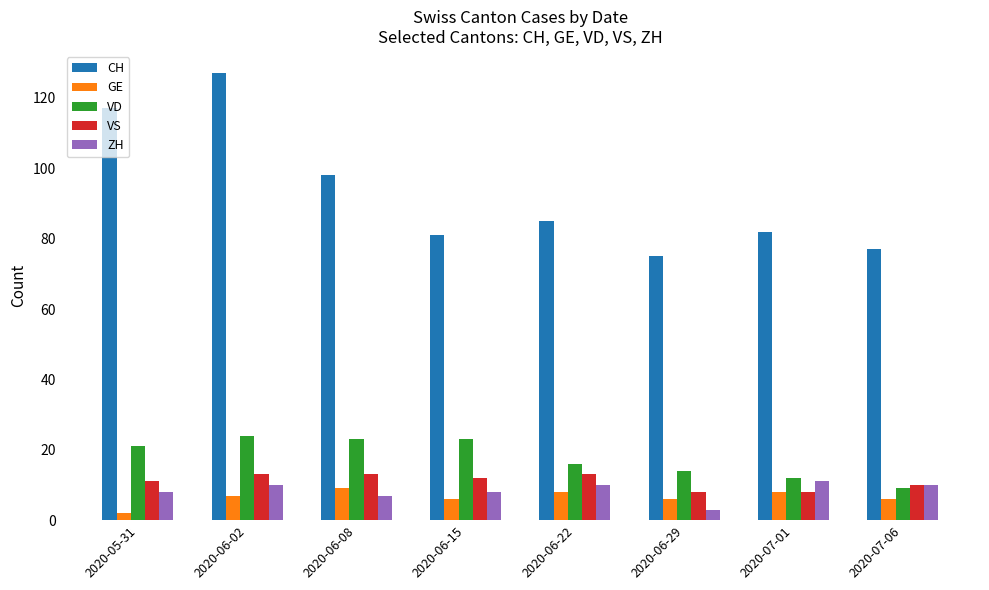

What is the label of the 3rd bar from the right?

2020-06-29